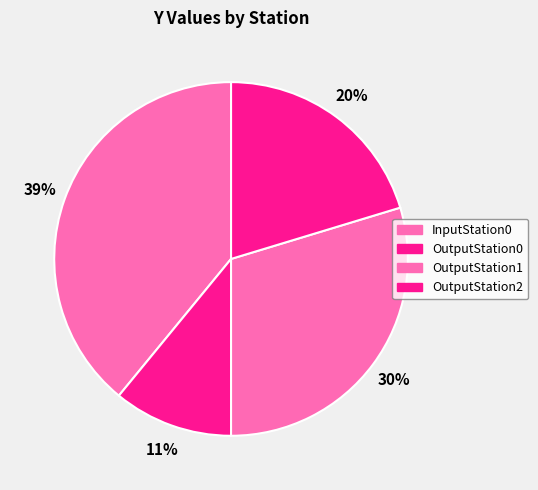

How many slices are in this pie chart?

4